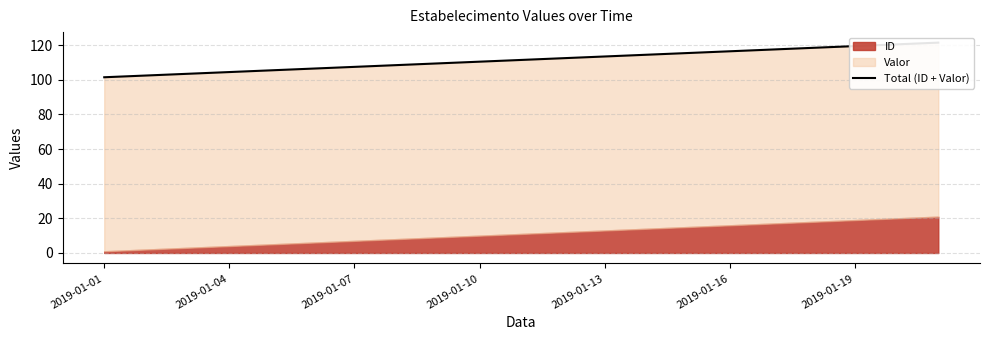

Between 11 and 17, which is larger?

17